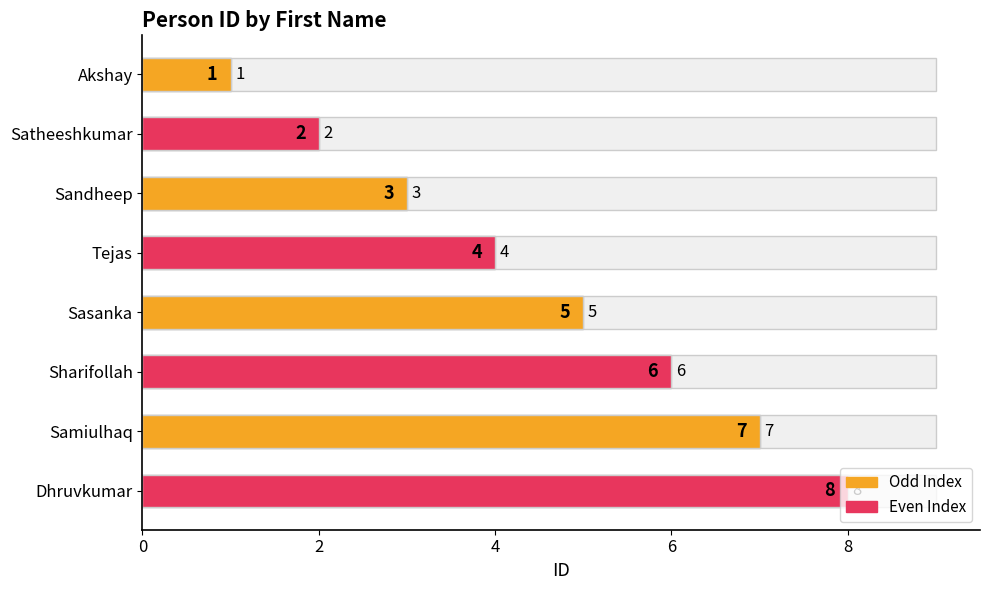

The chart shows a value of 1 at Sandheep. True or false?

False